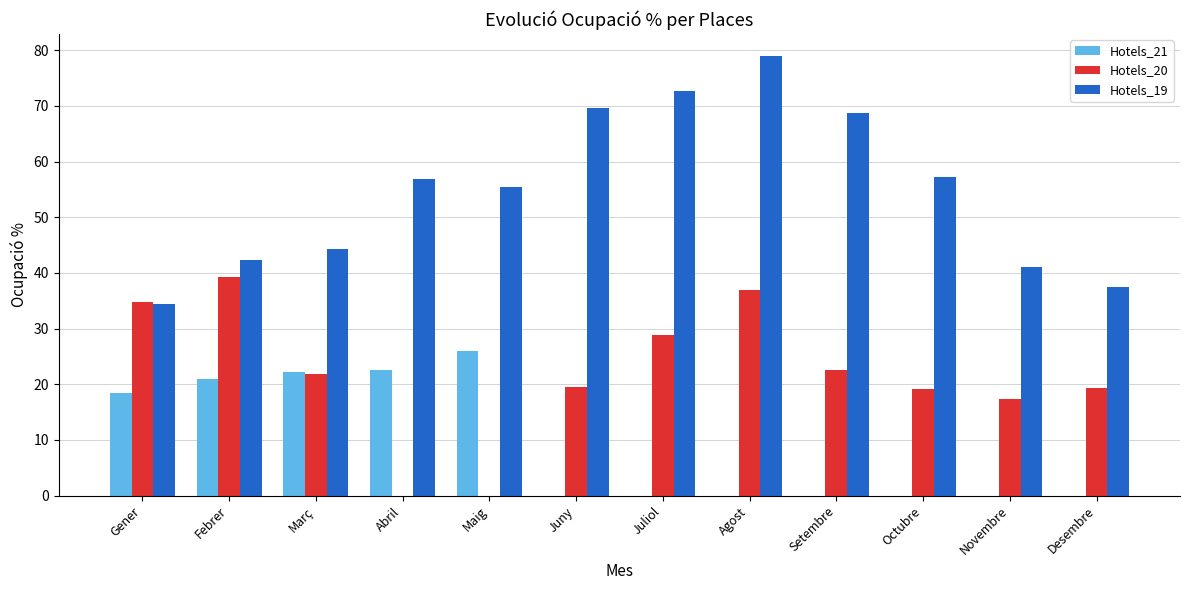

What is the highest value of the Hotels_19 series?

79.0